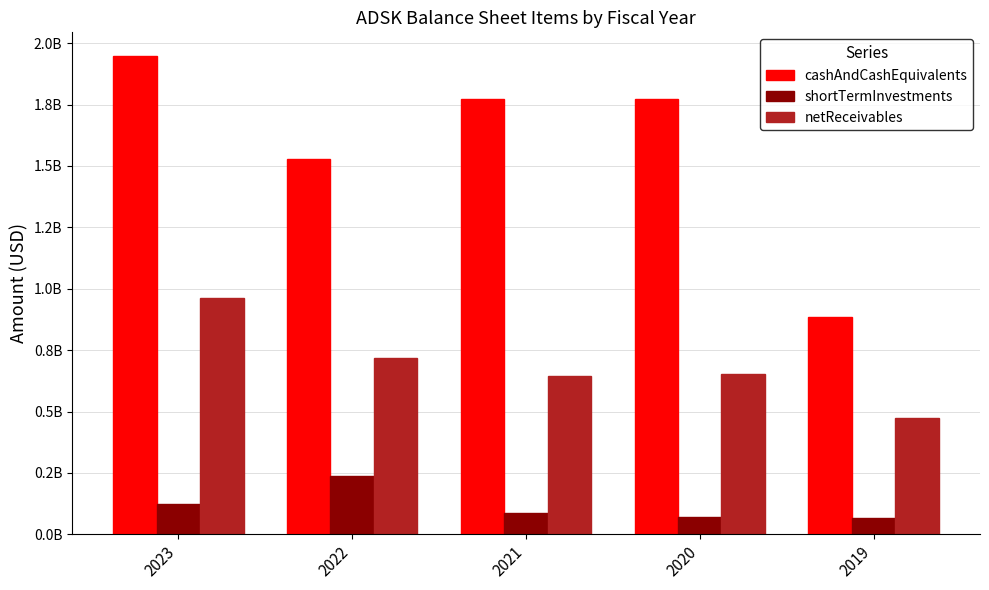

Which series has the largest total across all categories?

cashAndCashEquivalents